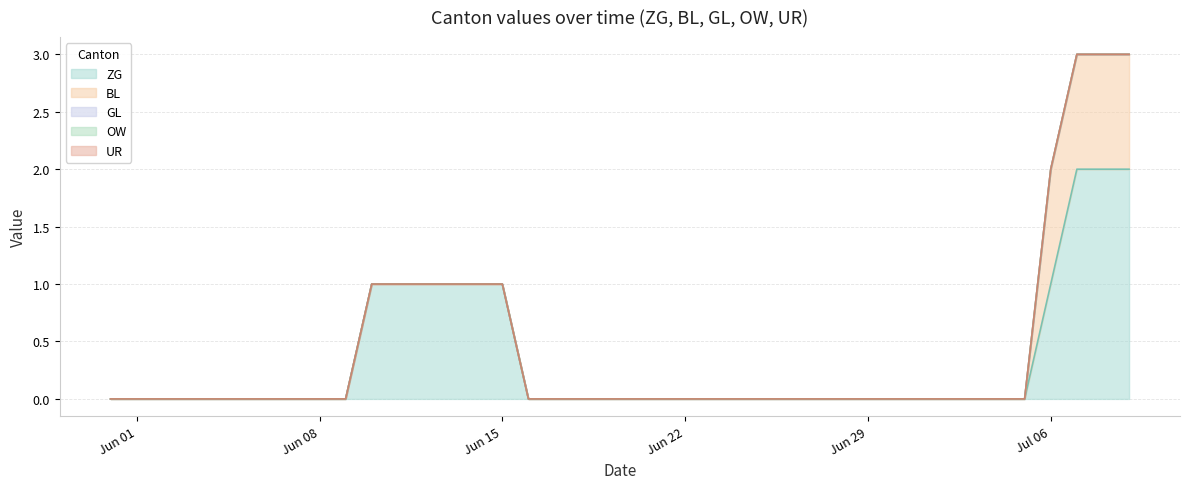

What is the difference between the maximum and second lowest values in the ZG series?

2